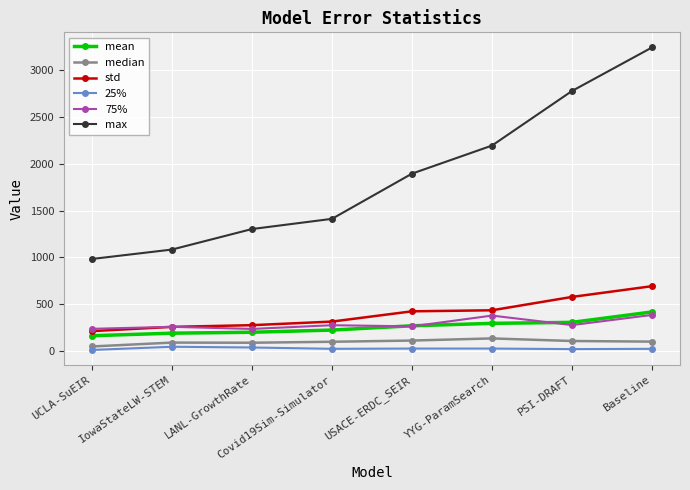

What is the label of the 5th point from the right?

Covid19Sim-Simulator